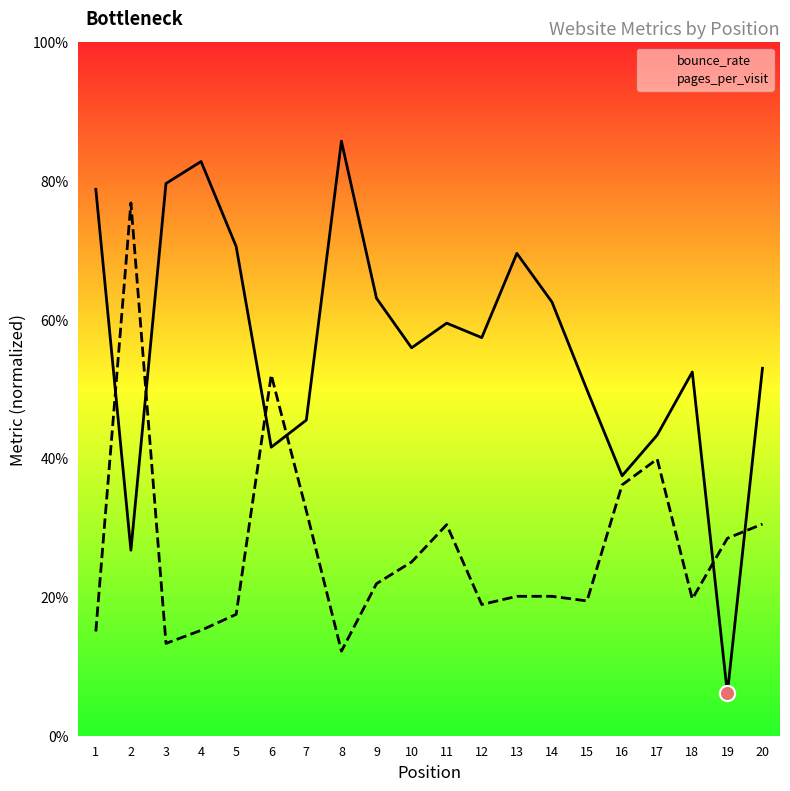

Which series has the largest total across all categories?

bounce_rate